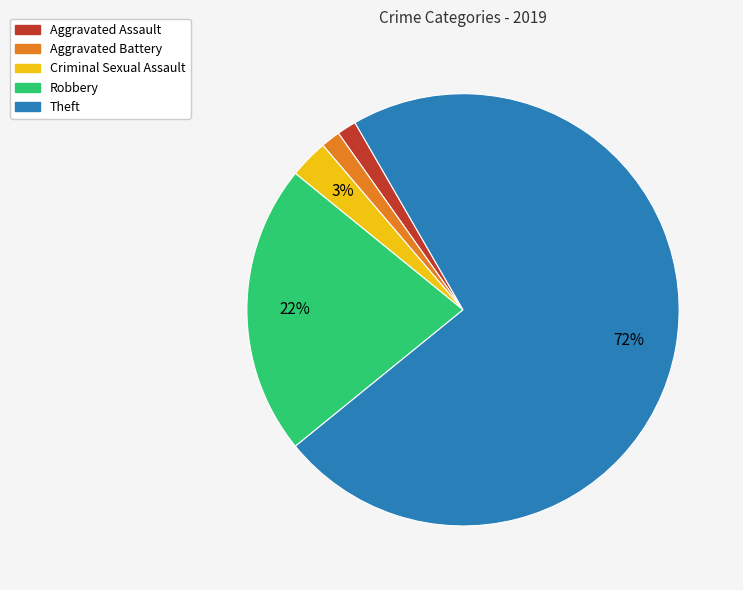

Do Criminal Sexual Assault and Theft together represent more than half of the pie?

Yes